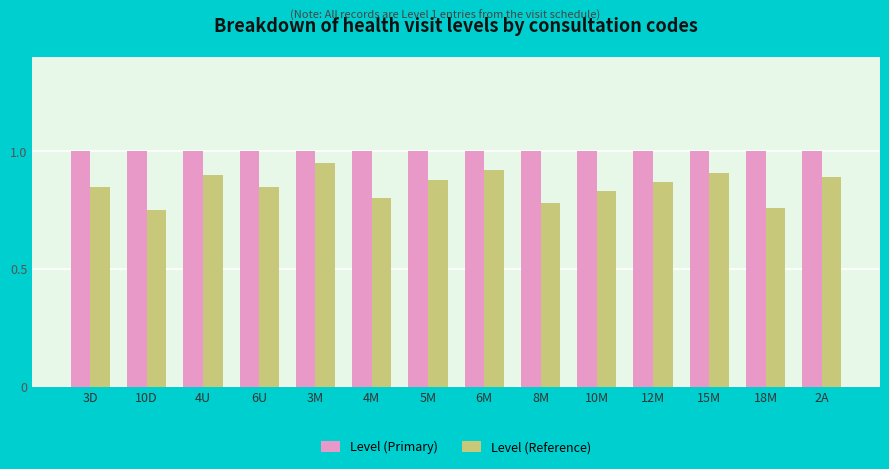

What is the total value across all series at 6U?

1.9